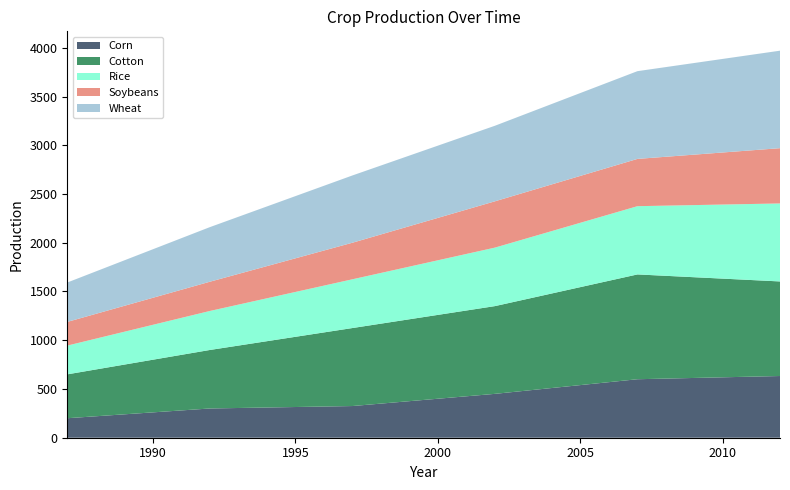

Reading right to left, transcribe all the data shown in this chart.

Corn: 633	600	450	325	300	200
Cotton: 970	1075	900	800	600	450
Rice: 800	700	600	500	400	295
Soybeans: 567	485	475	375	300	243
Wheat: 1000	900	775	690	560	404